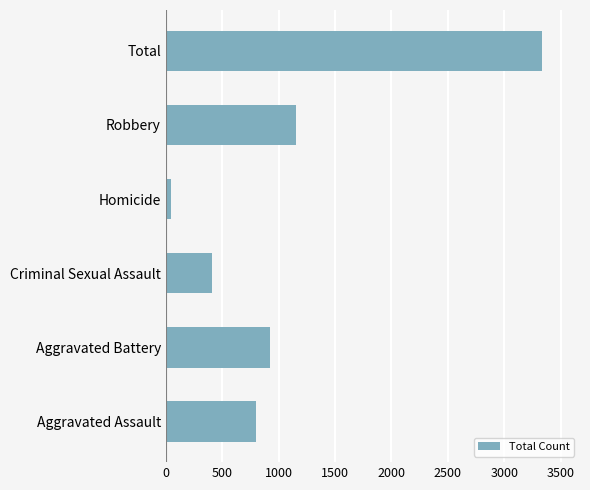

The chart shows a value of 920 at Aggravated Battery. True or false?

True